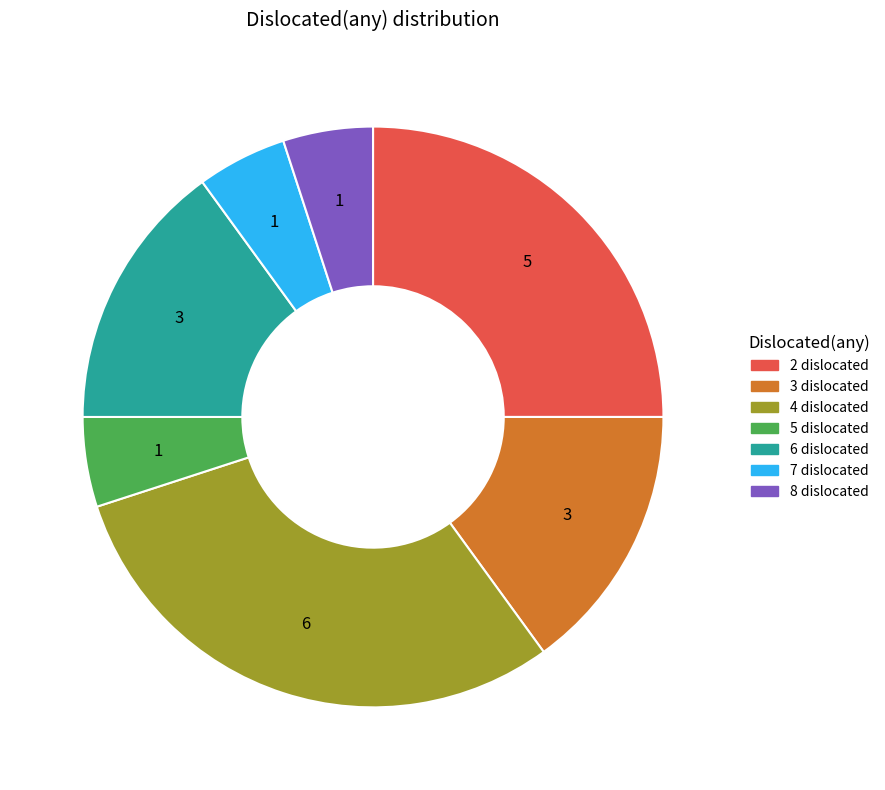

True or false: 4 dislocated accounts for 30% of the total.

True